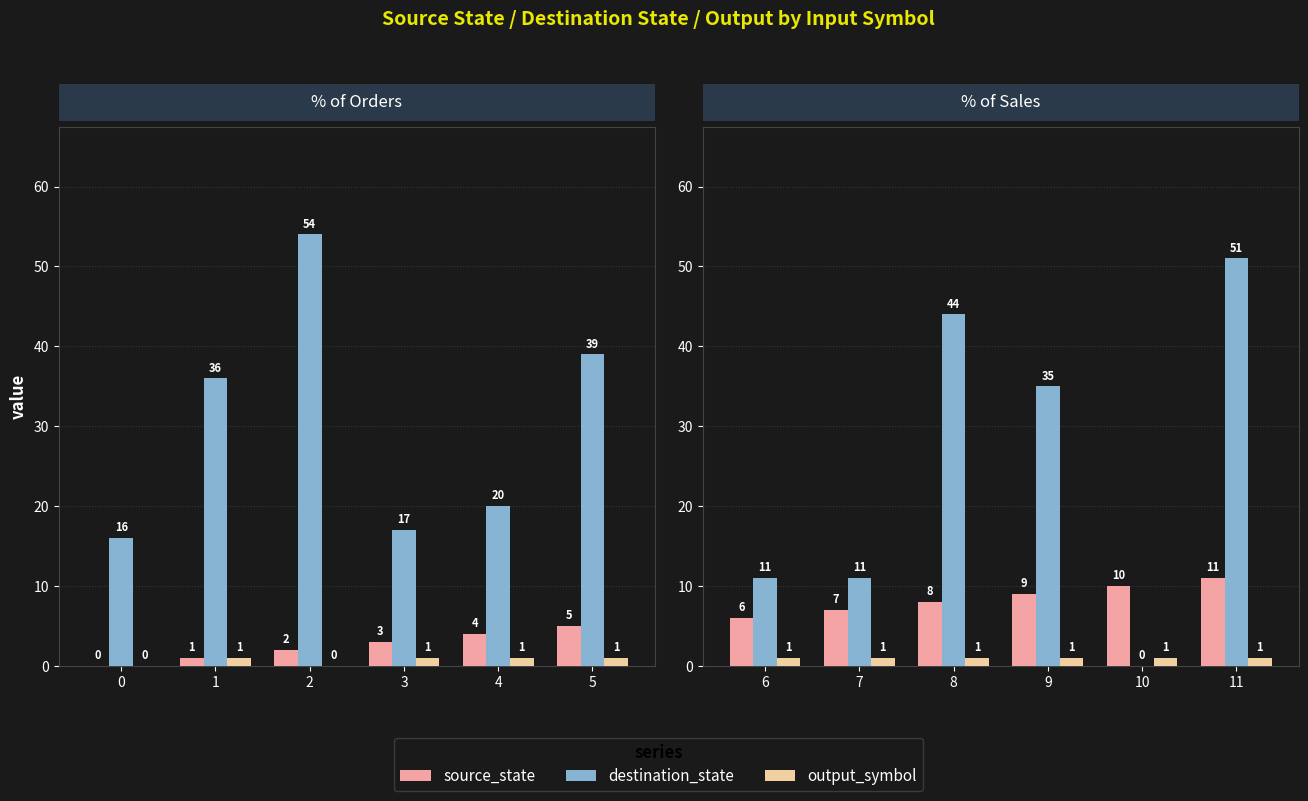

Which series has the largest total across all categories?

destination_state